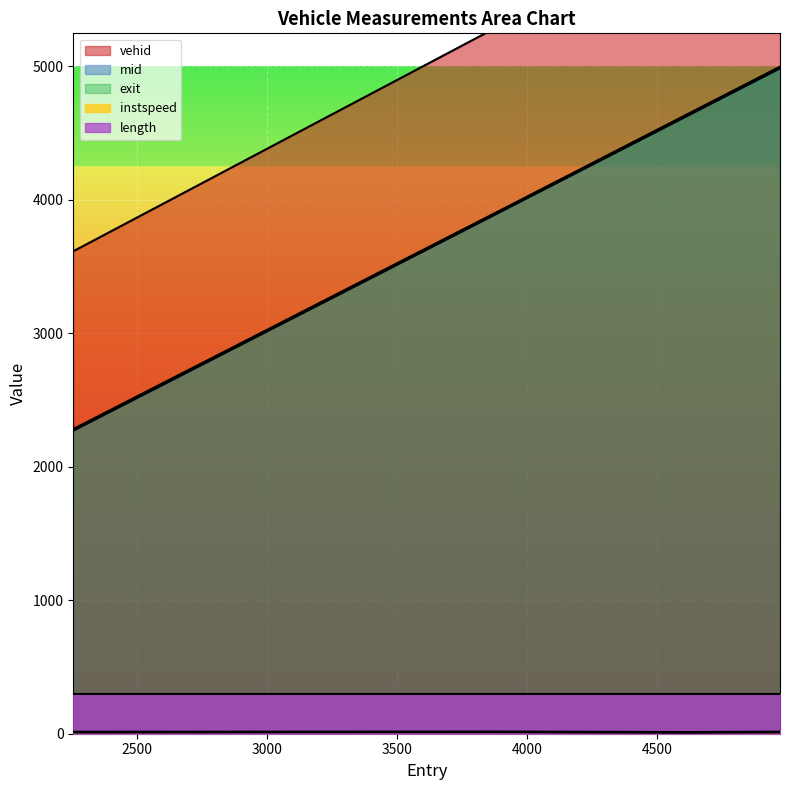

Which has a higher value, 3868.227770622942 or 4971.956602866955?

4971.956602866955